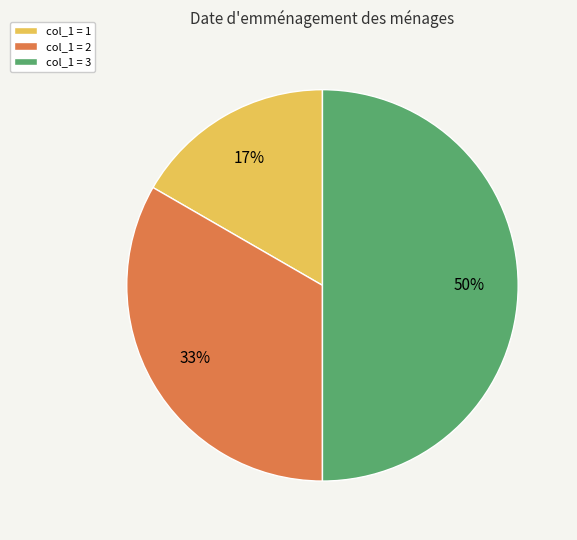

What percentage is the col_1 = 1 slice, to the nearest percent?

17%